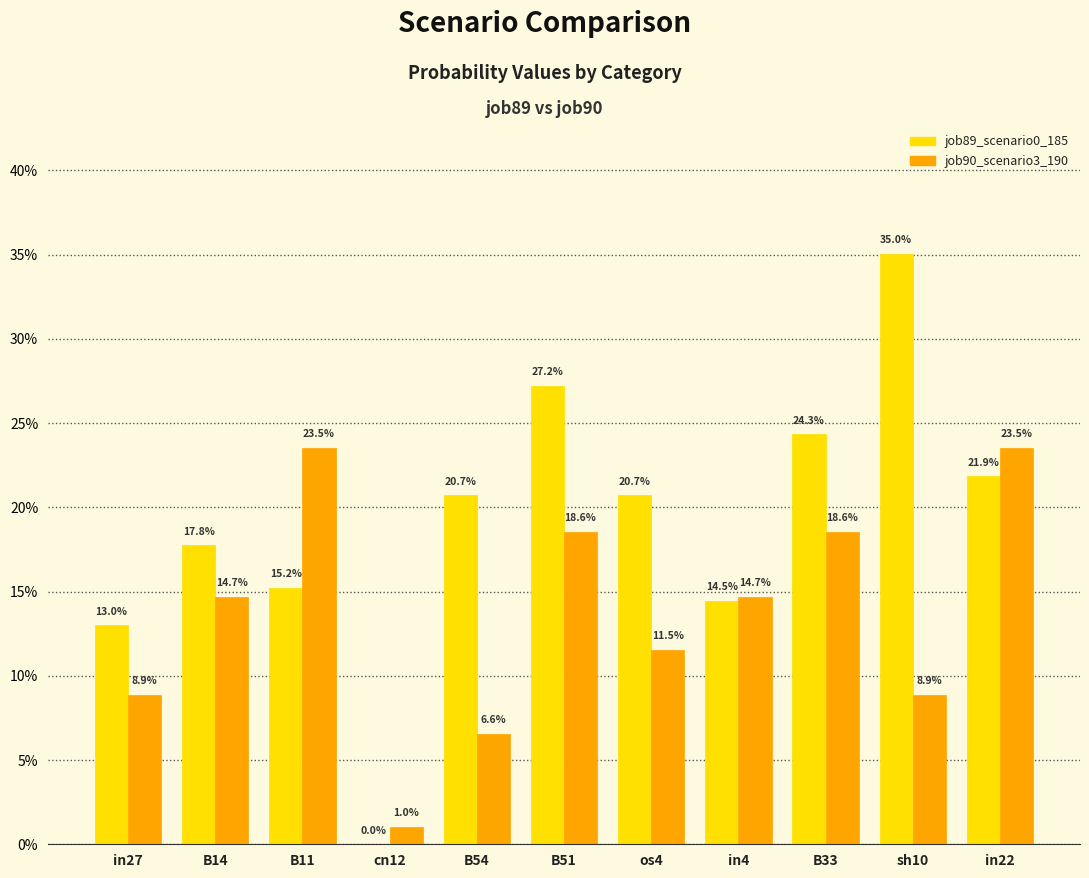

Are the bars grouped side by side (vs. stacked)?

Yes